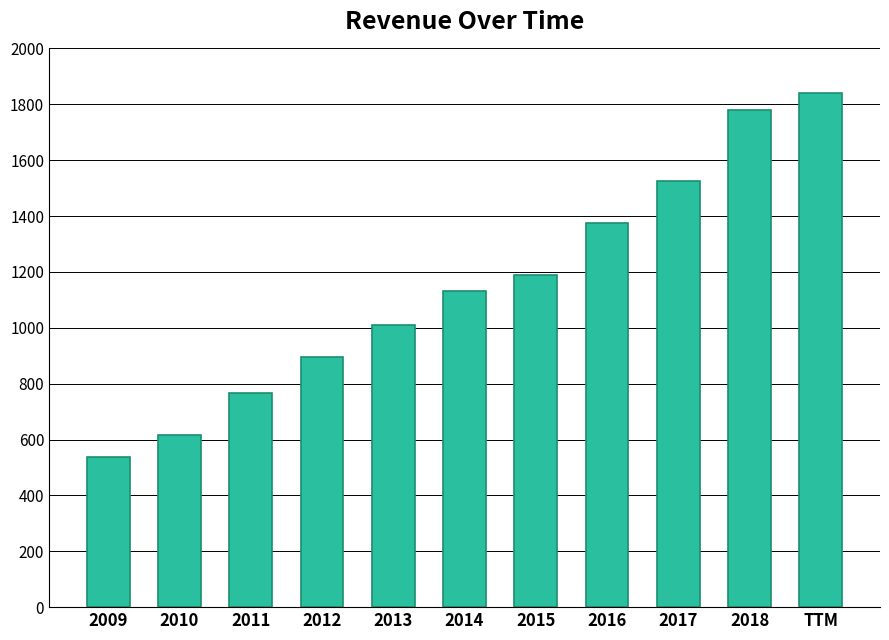

How many bars are there in total?

11